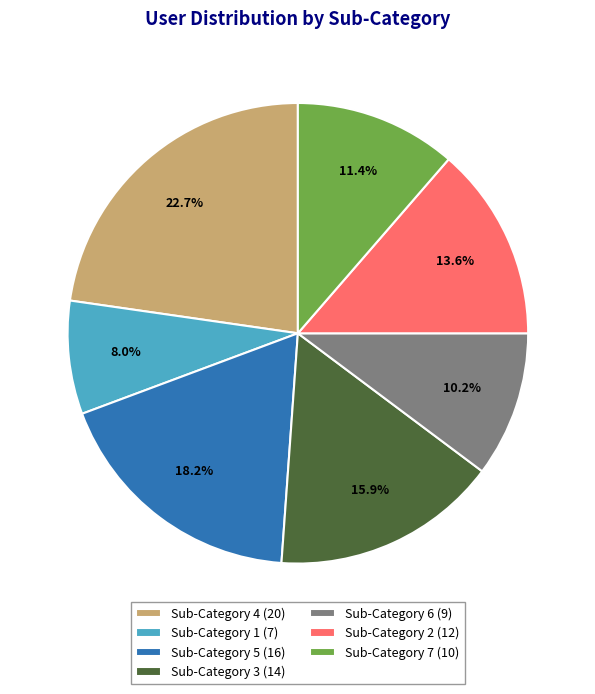

Which has a higher value, Sub-Category 5 (16) or Sub-Category 4 (20)?

Sub-Category 4 (20)